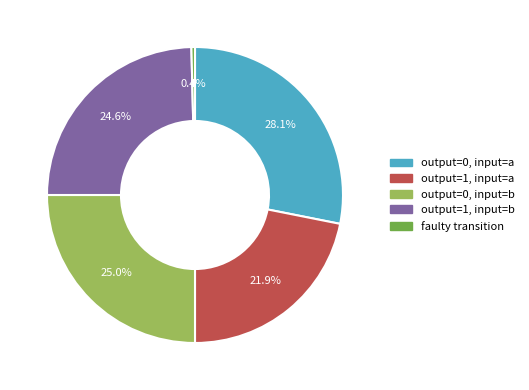

Does any single category account for the majority?

No